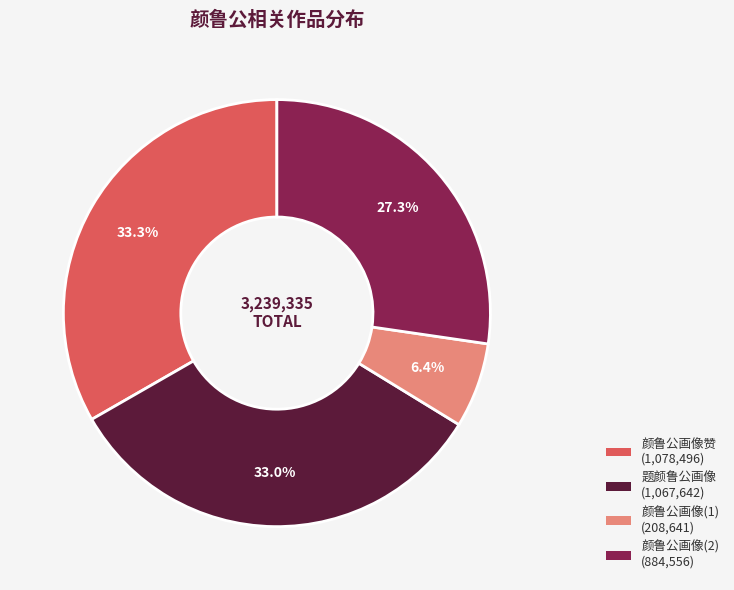

Is there a majority slice in this chart?

No